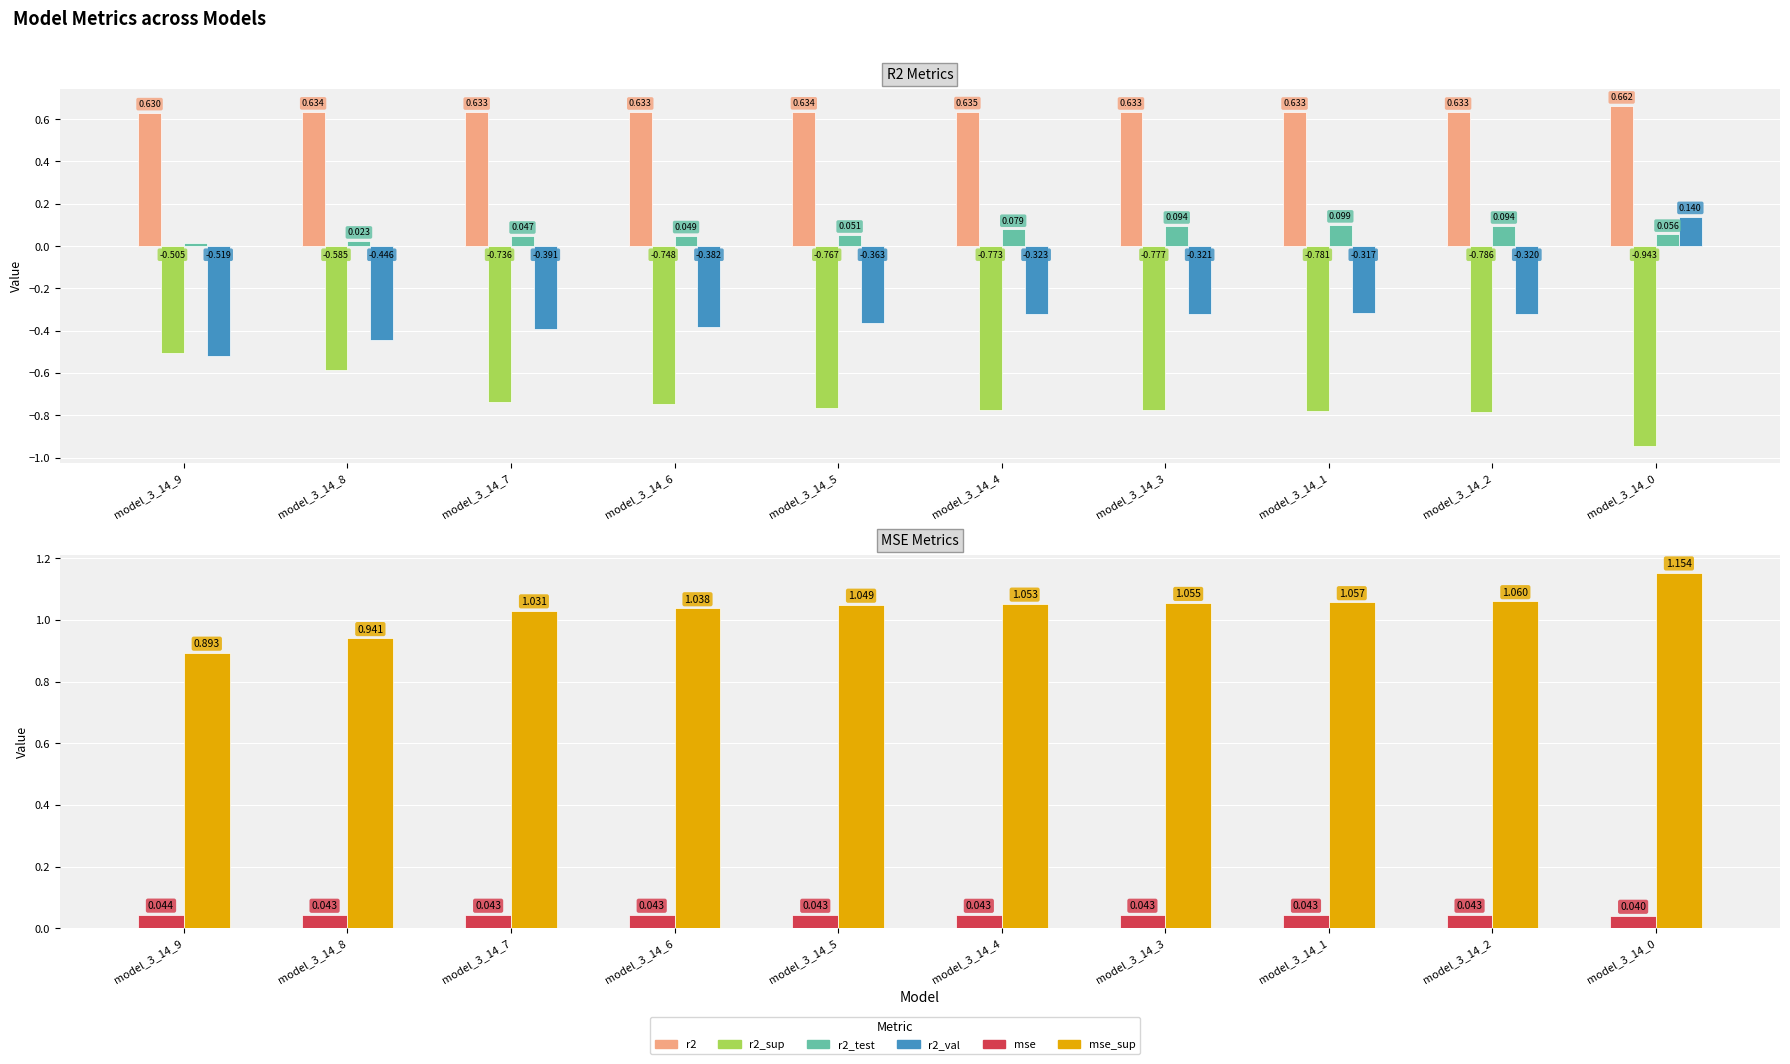

What is the label of the 9th bar from the right?

model_3_14_8